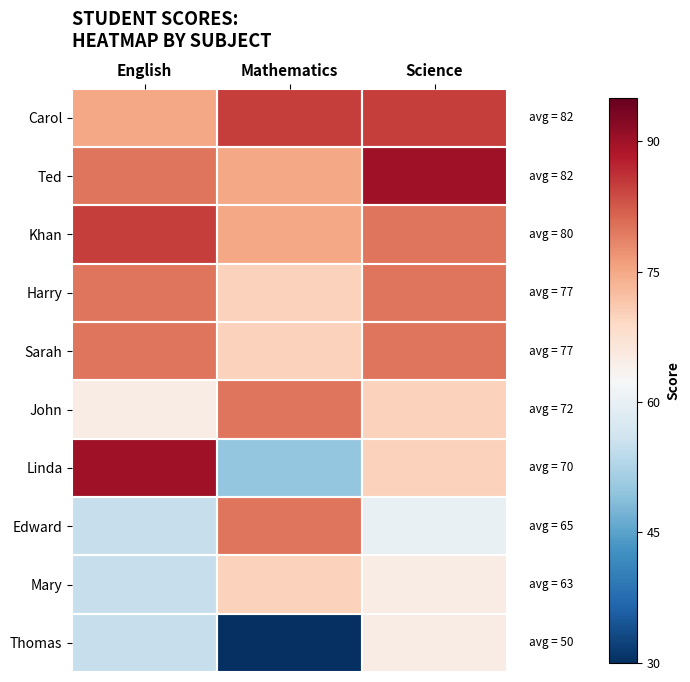

Which series has the largest range (max minus min)?

Linda